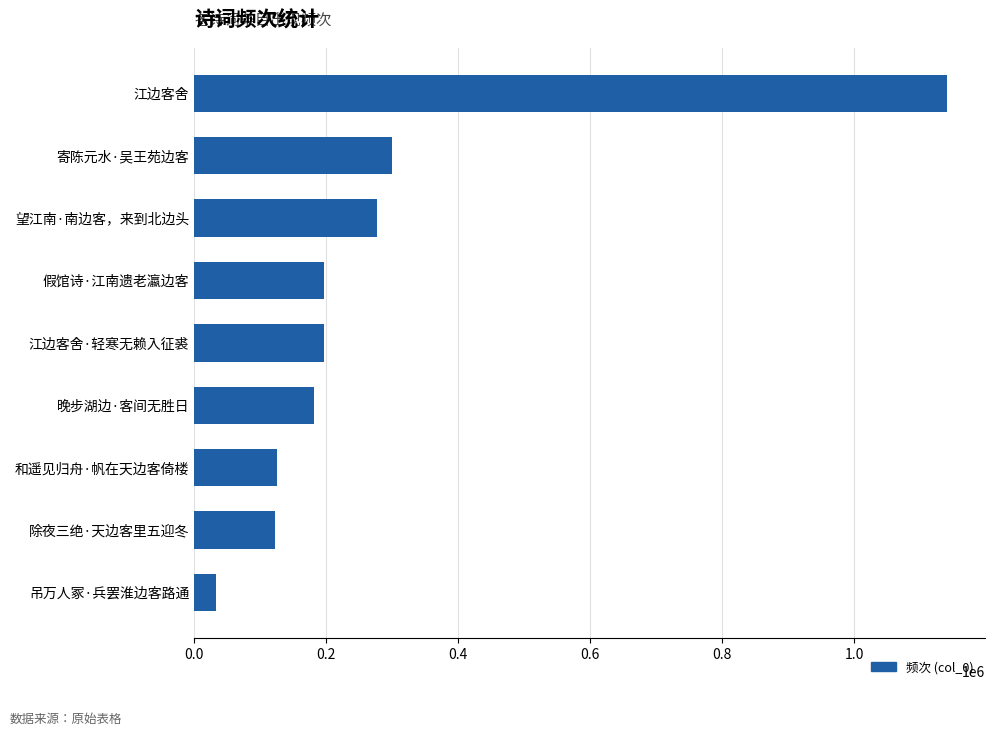

What is the difference between the values at 假馆诗·江南遗老瀛边客 and 吊万人冢·兵罢淮边客路通?

163928